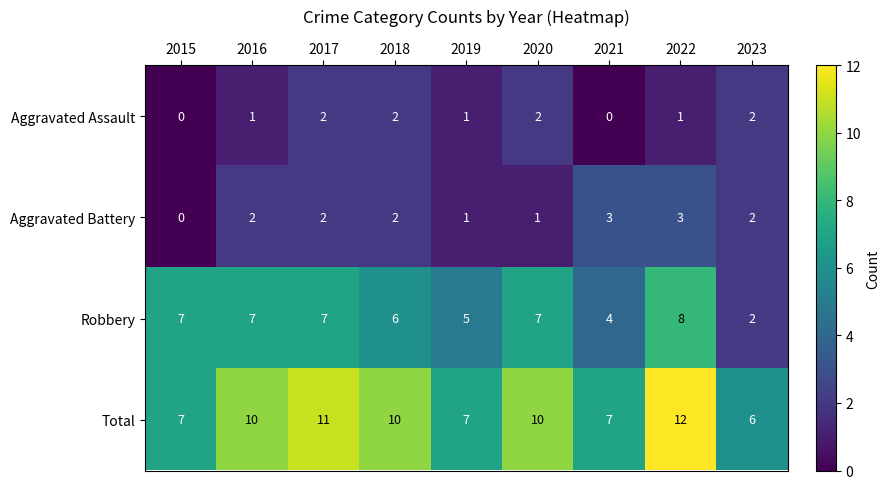

What is the spread (max minus min) of values at 2018?

8